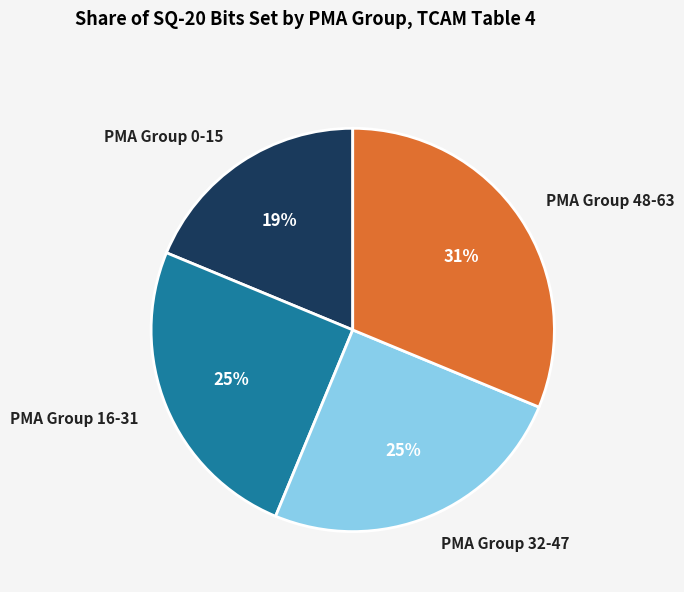

Which slice is the largest?

PMA Group 48-63